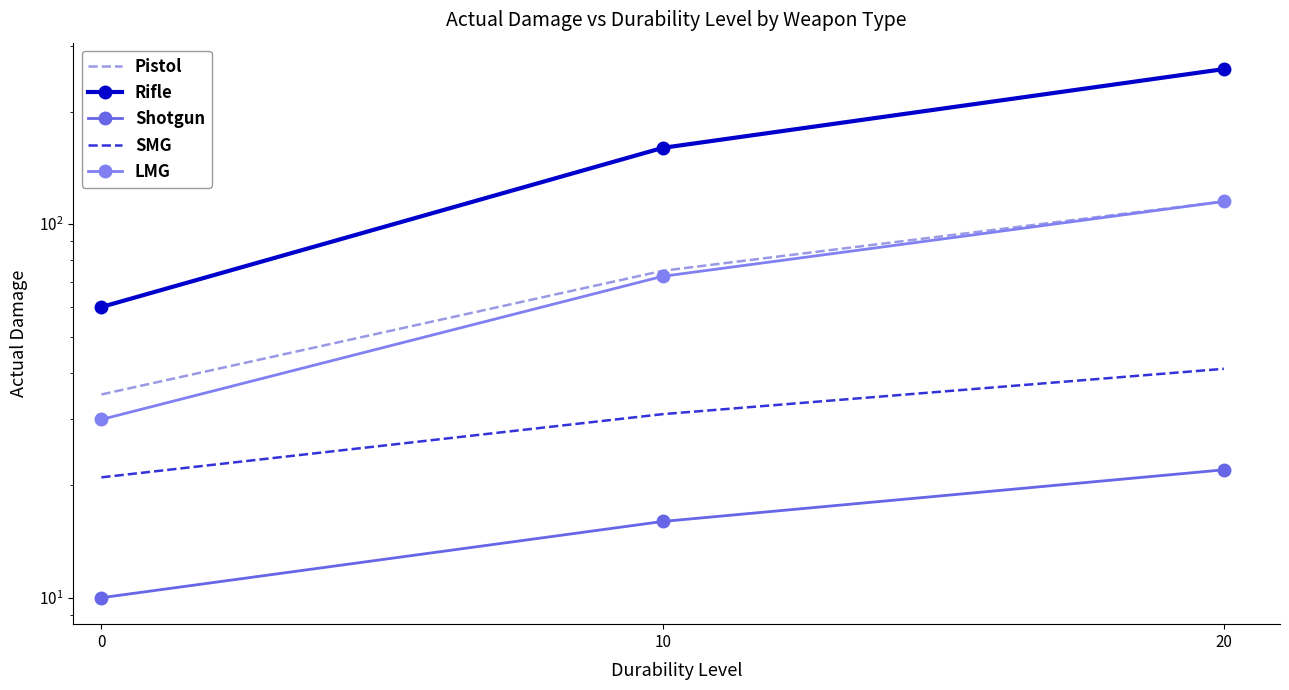

What is the difference between the Shotgun values at 10 and 20?

6.0